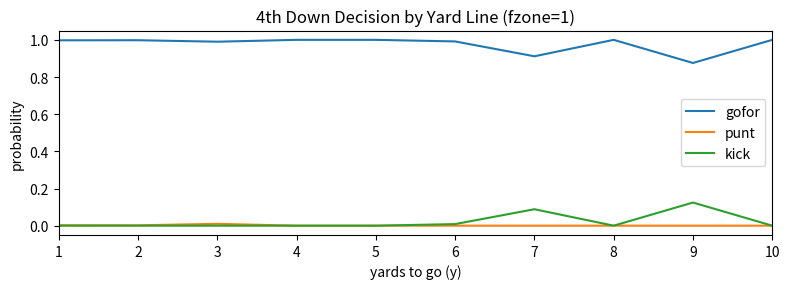

Which series has the largest total across all categories?

gofor